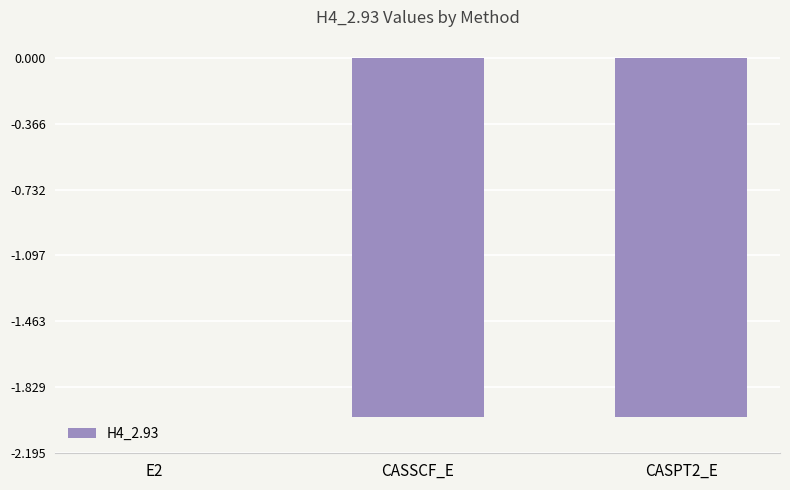

Read the value at CASPT2_E.

-2.0